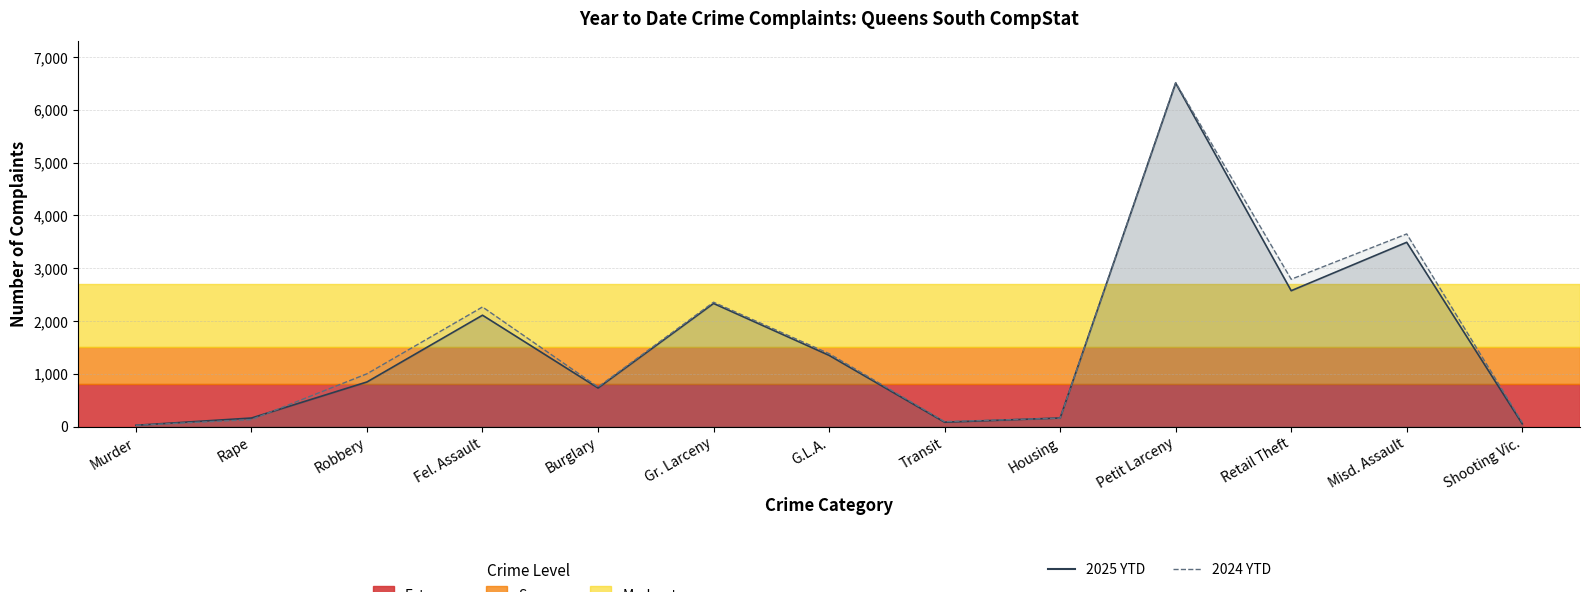

What is the total value across all series at Housing?

325